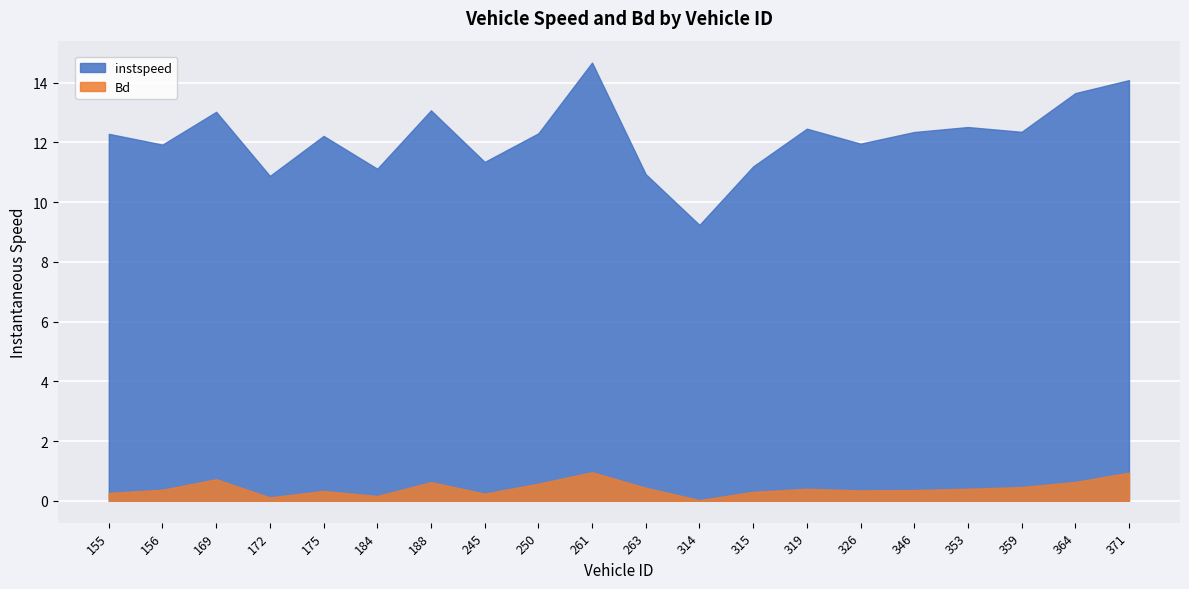

Is it true that Bd equals 0.1 at 319?

False